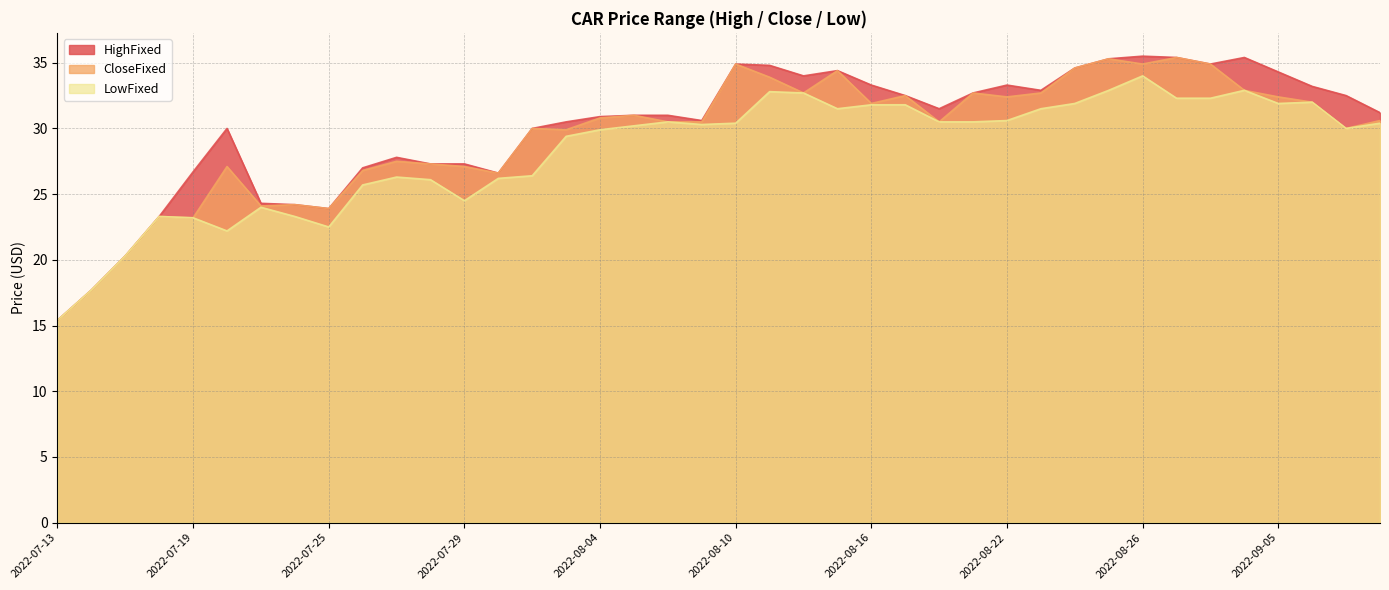

Which has a higher value, 20220718 or 20220824?

20220824